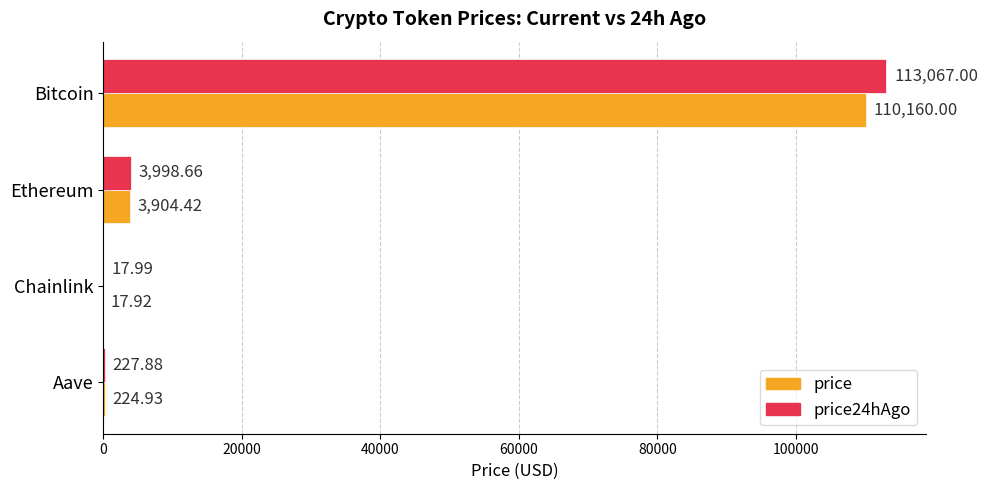

What is the sum of the price values at Ethereum and Aave?

4129.4